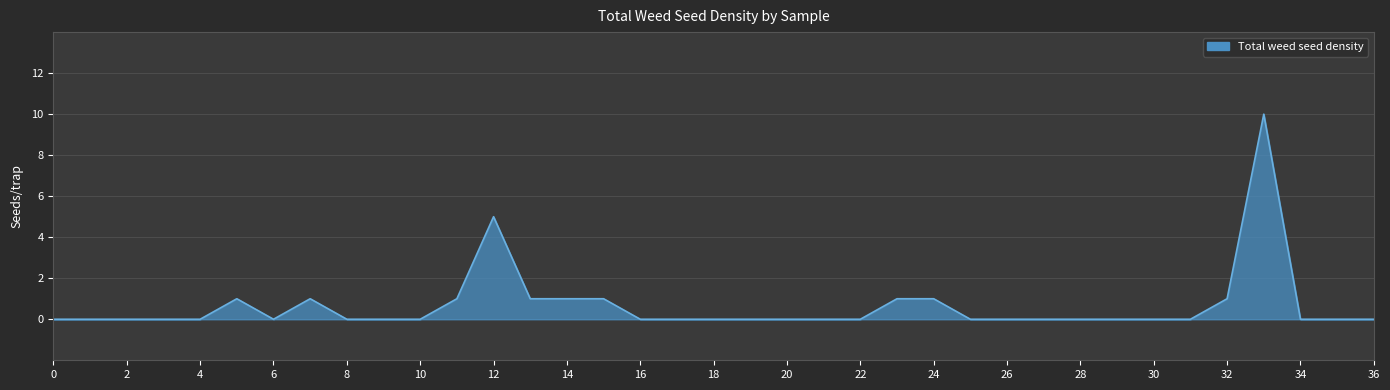

What is the difference between the maximum and minimum values?

10